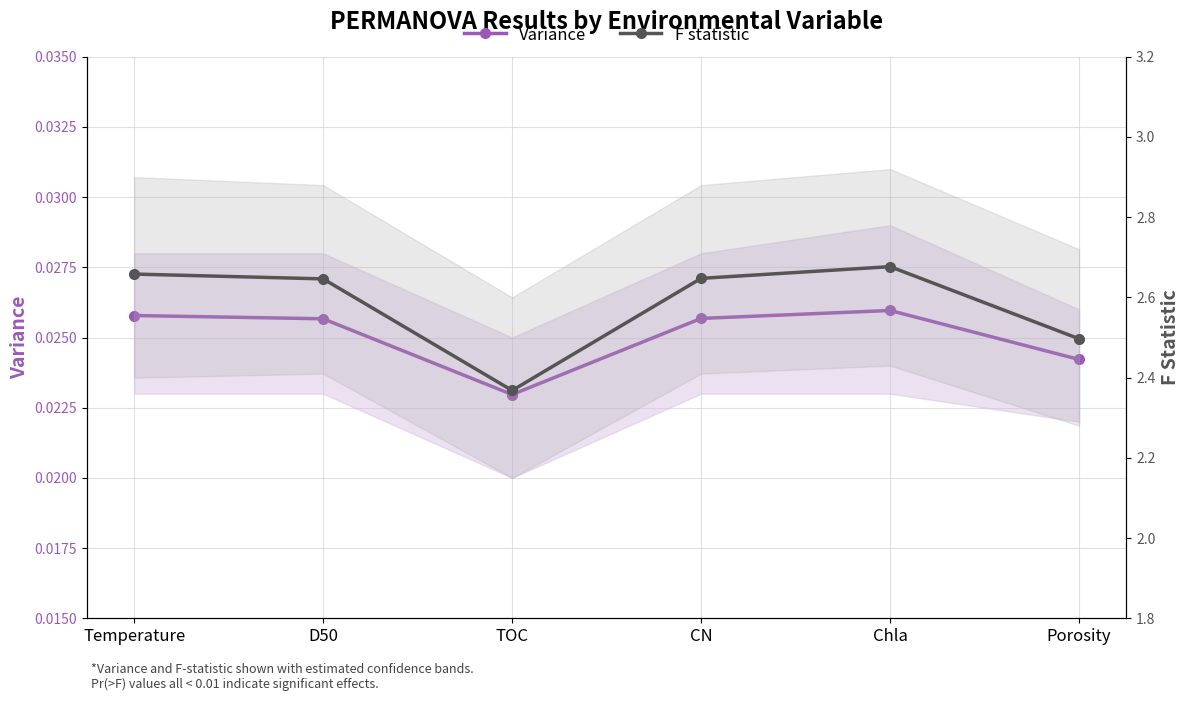

How many lines are shown in the chart?

2